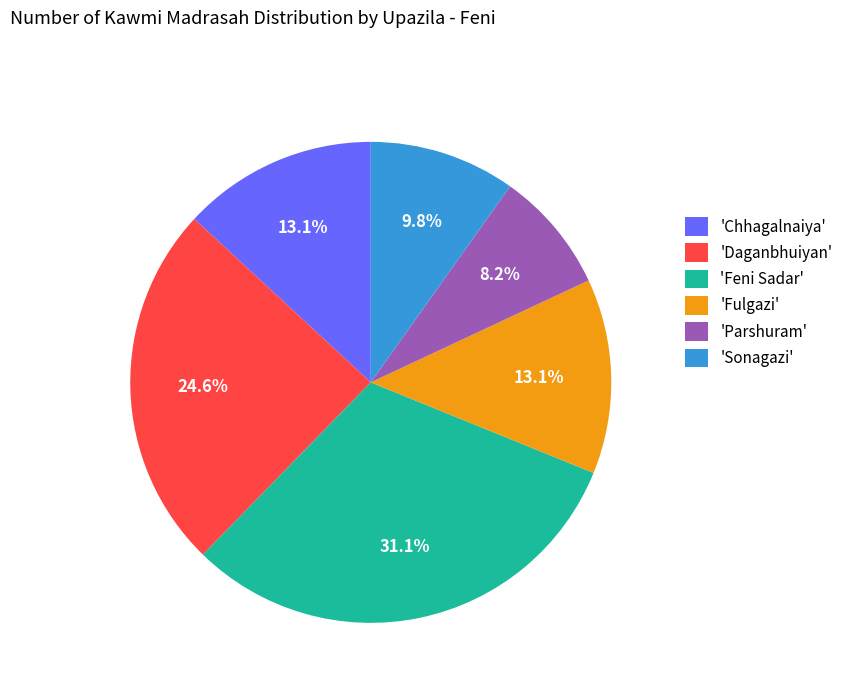

Is there a majority slice in this chart?

No